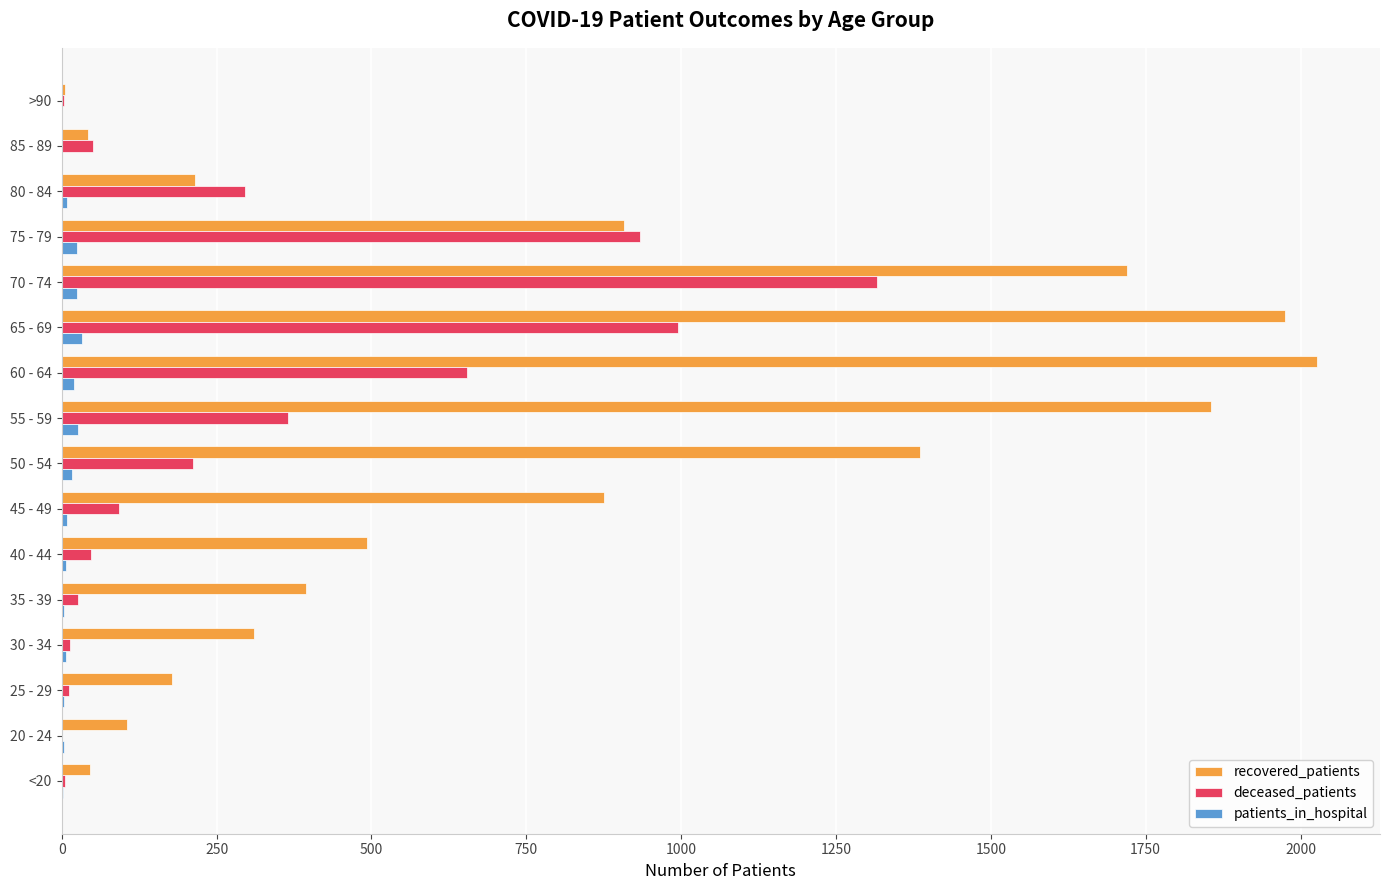

Is the value of recovered_patients at 50 - 54 greater than the value of patients_in_hospital at 80 - 84?

Yes